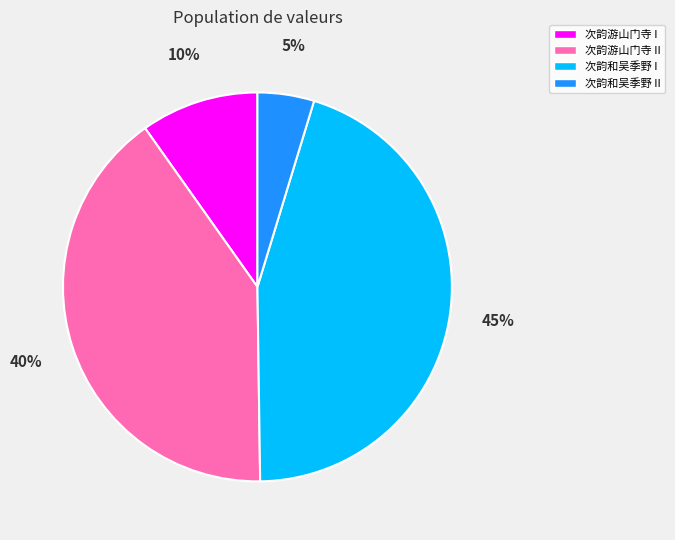

Does any single category account for the majority?

No